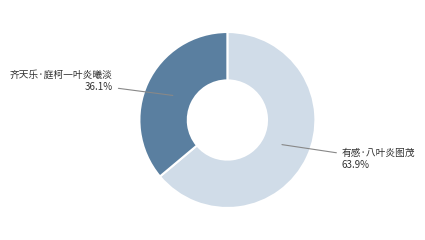

To the nearest percent, what is the average slice percentage?

50%